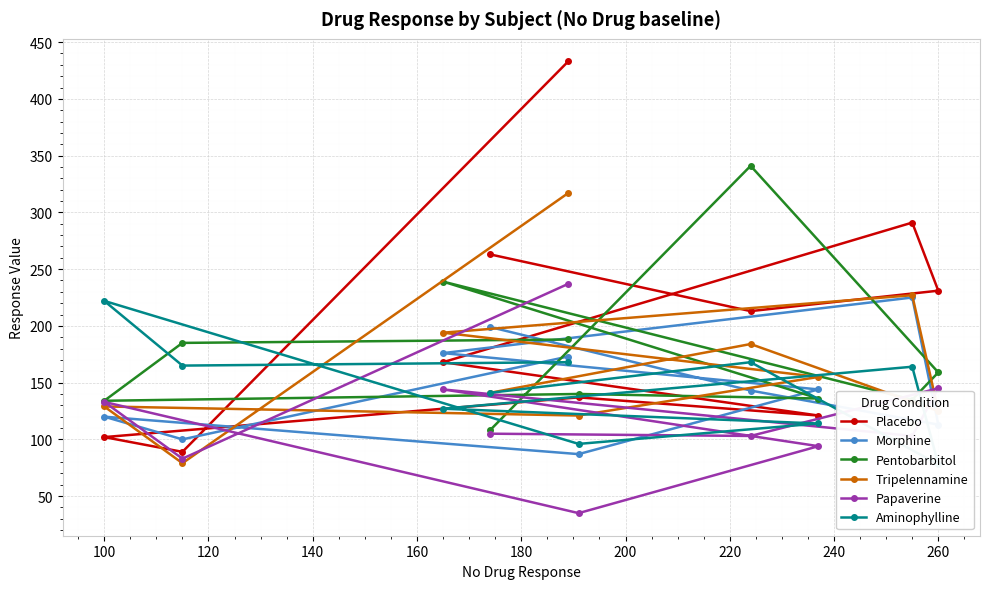

In Papaverine, how many points are higher than both neighbors (excluding endpoints)?

3